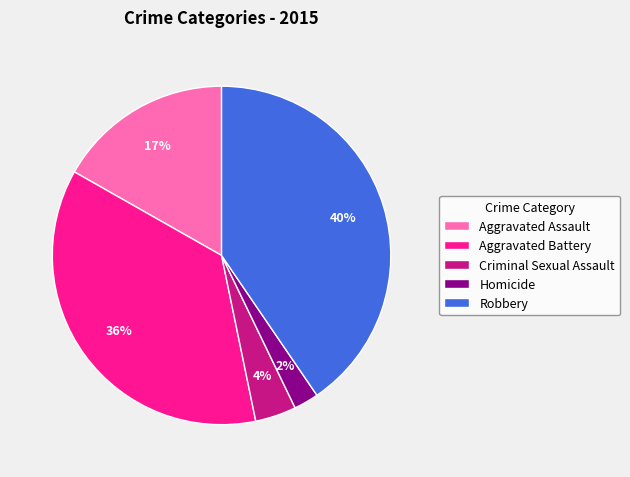

Which category has the biggest portion of the pie?

Robbery